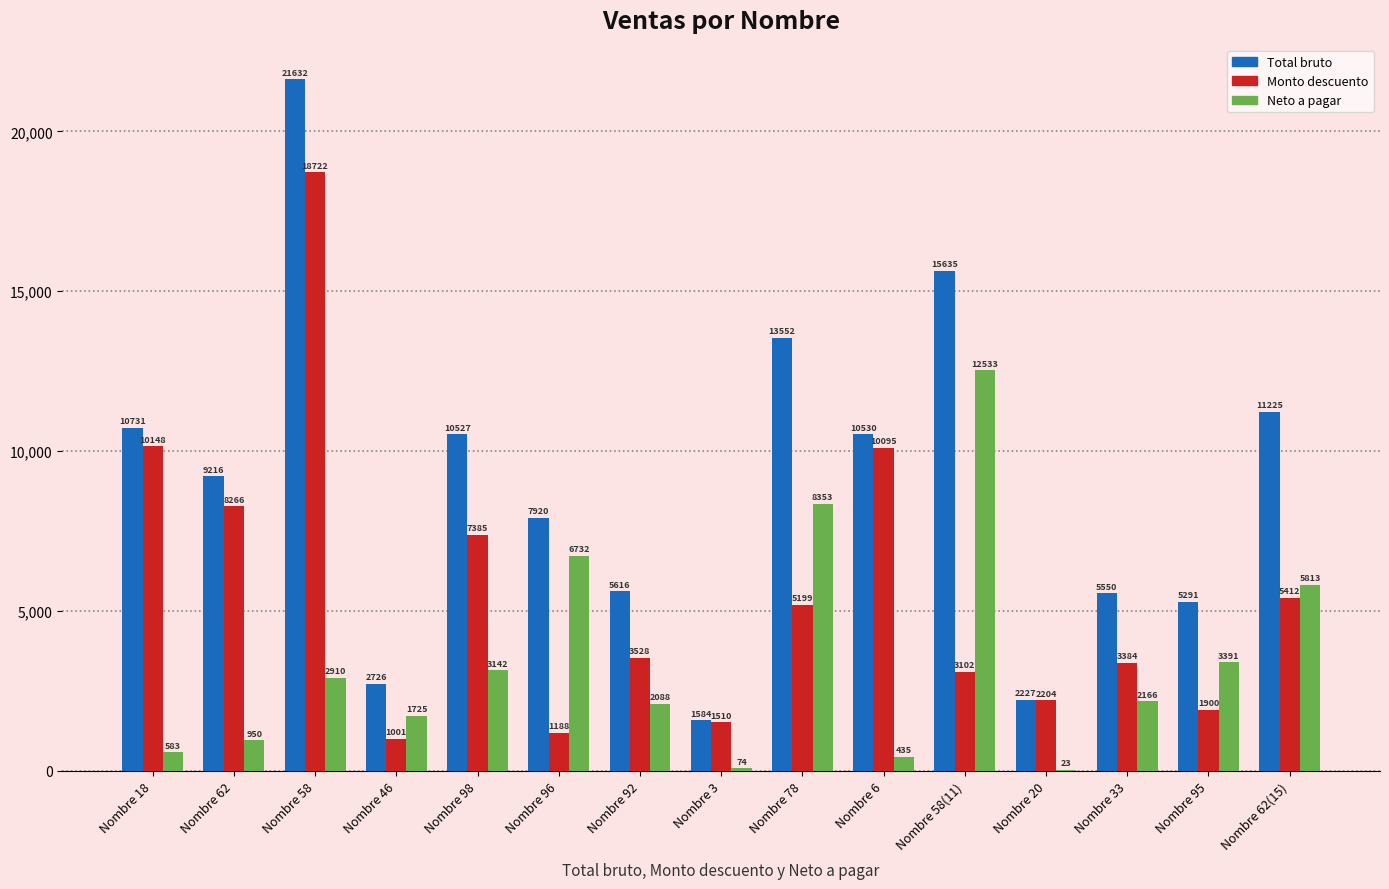

Between Nombre 20 and Nombre 33, which series saw the biggest shift?

Total bruto